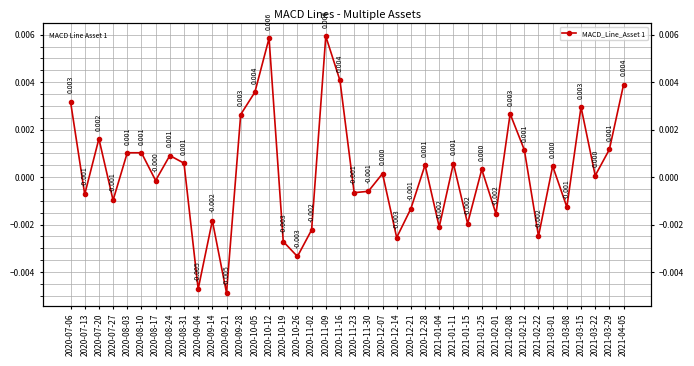

Rank the categories by value from lowest to highest.

2020-09-21, 2020-09-04, 2020-10-26, 2020-10-19, 2020-12-14, 2021-02-22, 2020-11-02, 2021-01-04, 2021-01-15, 2020-09-14, 2021-02-01, 2020-12-21, 2021-03-08, 2020-07-27, 2020-07-13, 2020-11-23, 2020-11-30, 2020-08-17, 2021-03-22, 2020-12-07, 2021-01-25, 2021-03-01, 2020-12-28, 2021-01-11, 2020-08-31, 2020-08-24, 2020-08-03, 2020-08-10, 2021-02-12, 2021-03-29, 2020-07-20, 2020-09-28, 2021-02-08, 2021-03-15, 2020-07-06, 2020-10-05, 2021-04-05, 2020-11-16, 2020-10-12, 2020-11-09